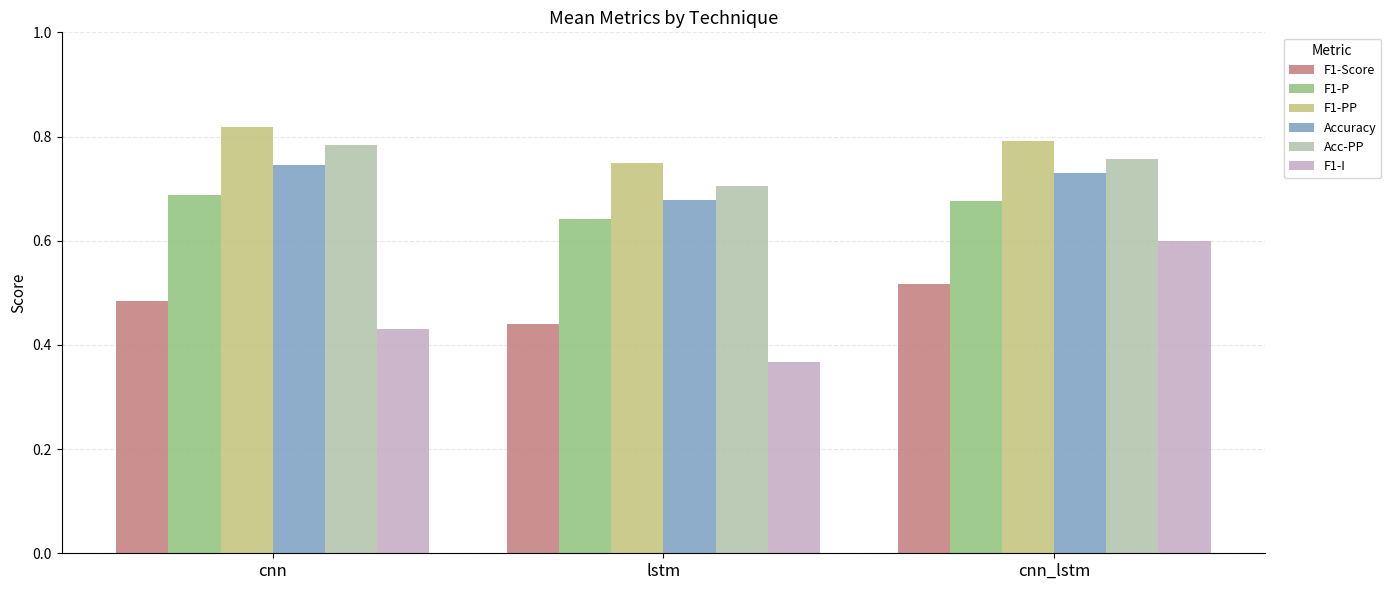

The Accuracy series shows 0.7 at cnn. True or false?

True